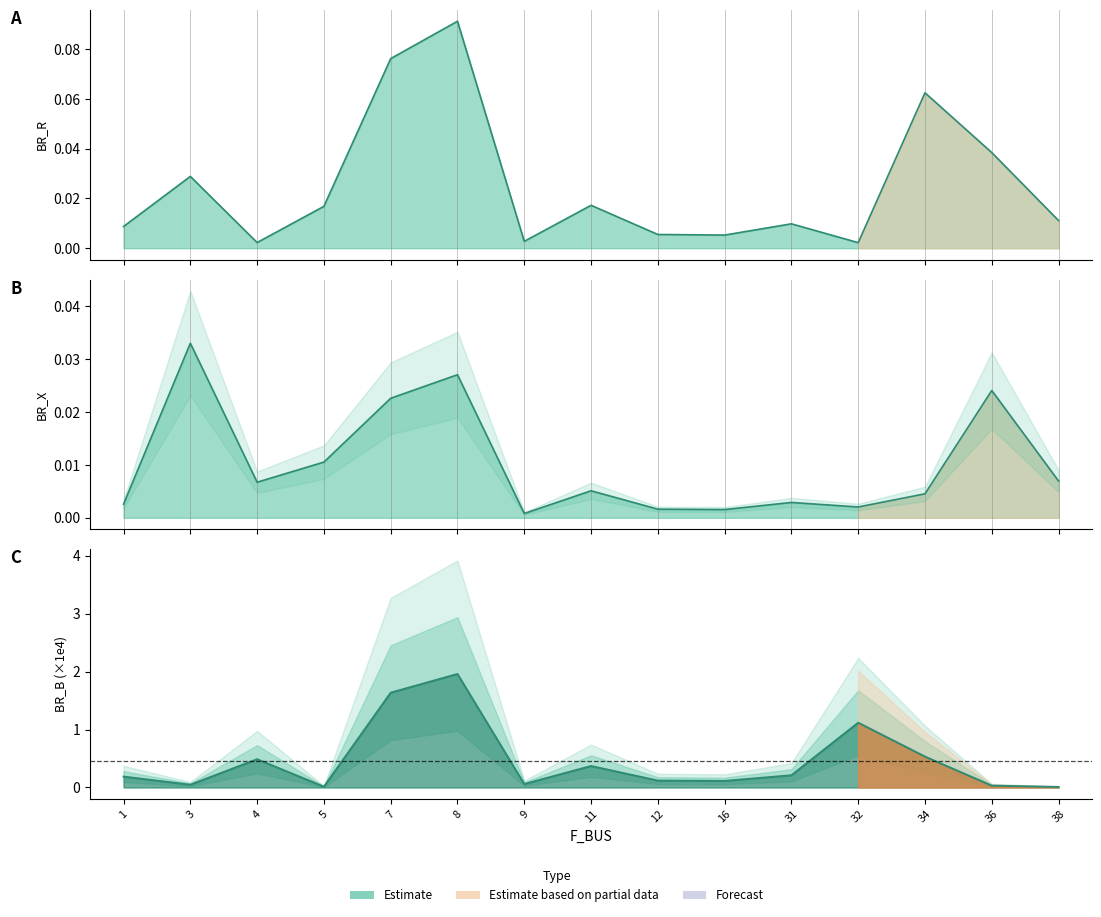

At how many categories does at least one series exceed 1?

3